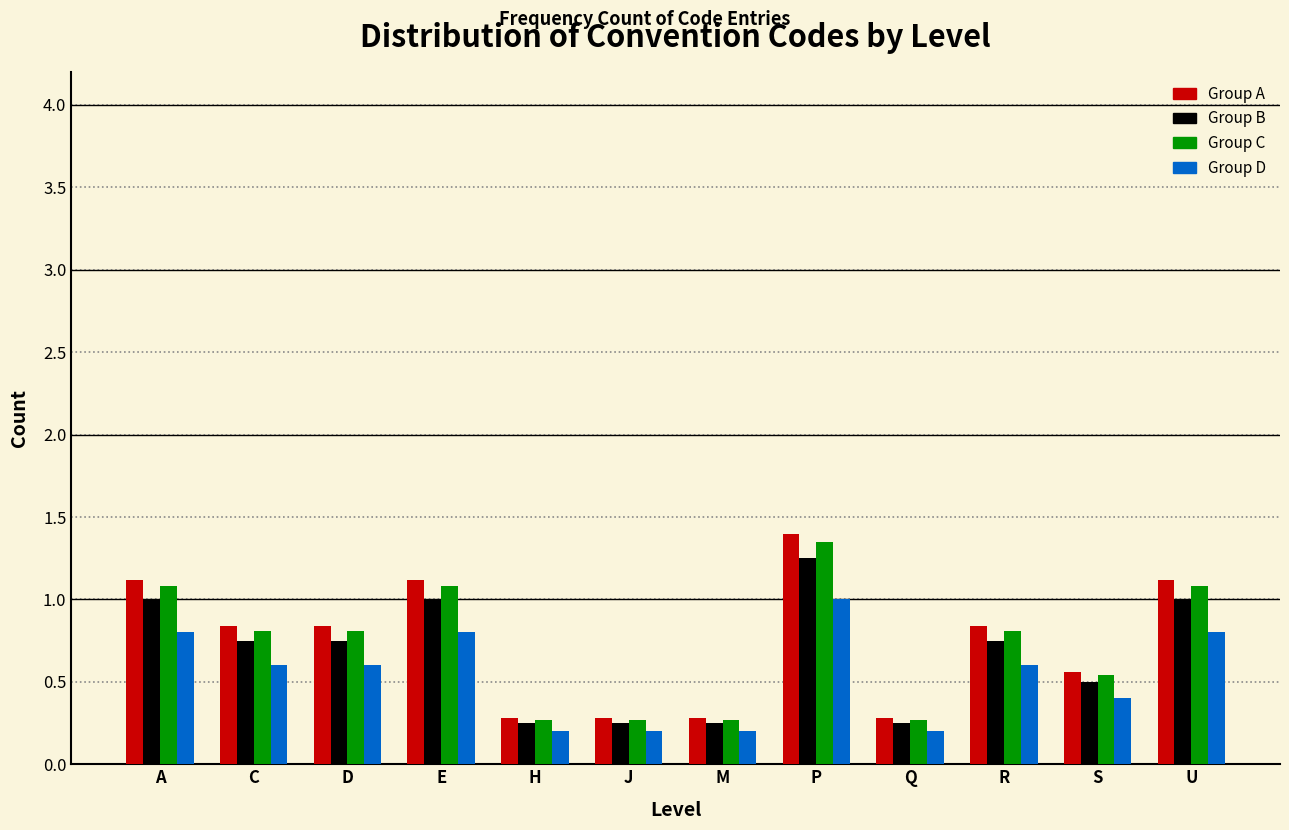

Which label corresponds to the largest value in the chart?

P